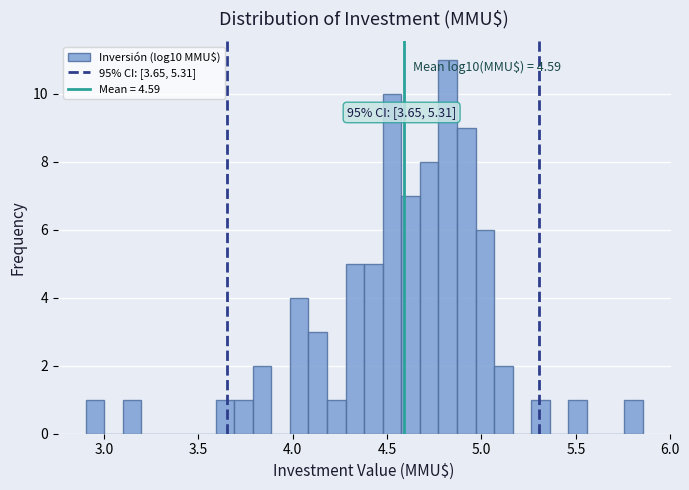

Around what value on the x-axis is the tallest bar? Give the approximate position of its centre, as read against the axis.

4.80